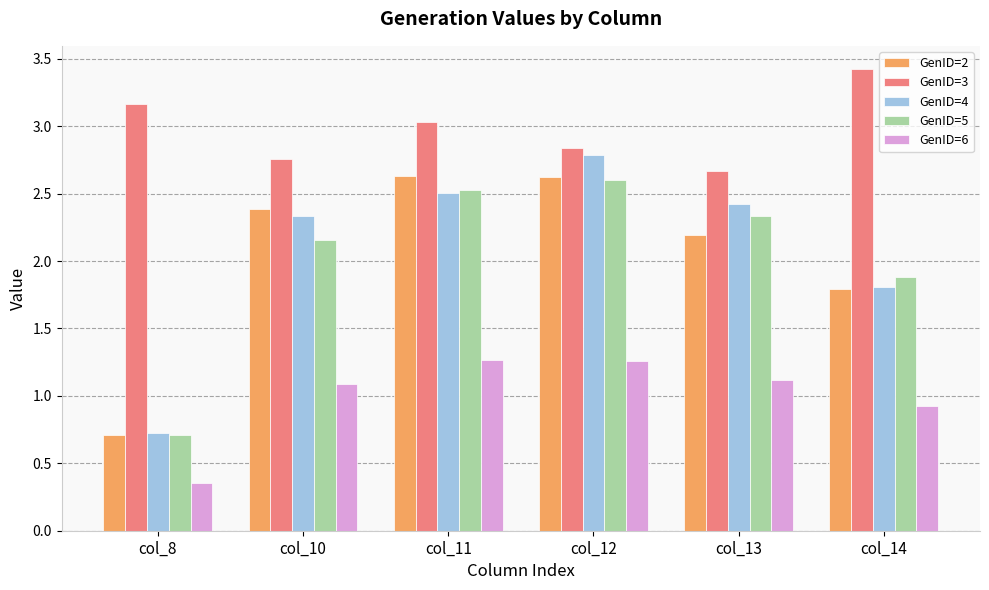

True or false: GenID=4 has a value of 3.1 at col_14.

False